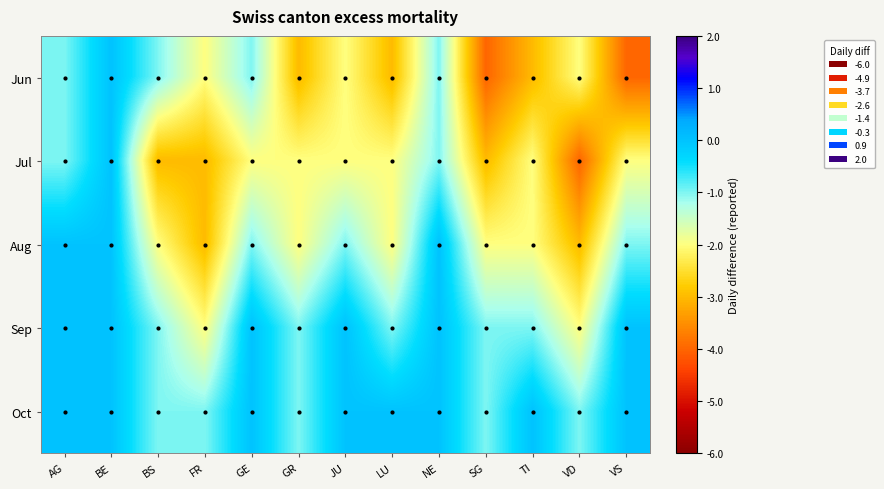

Reading left to right, transcribe all the data shown in this chart.

Jun: AG=-1	BE=0	BS=-1	FR=-2	GE=-1	GR=-3	JU=-2	LU=-3	NE=-1	SG=-4	TI=-3	VD=-2	VS=-4
Jul: AG=-1	BE=0	BS=-3	FR=-3	GE=-2	GR=-2	JU=-2	LU=-2	NE=-1	SG=-3	TI=-2	VD=-4	VS=-2
Aug: AG=0	BE=0	BS=-2	FR=-3	GE=-1	GR=-2	JU=-1	LU=-2	NE=0	SG=-2	TI=-2	VD=-3	VS=-1
Sep: AG=0	BE=0	BS=-1	FR=-2	GE=0	GR=-1	JU=0	LU=-1	NE=0	SG=-1	TI=-1	VD=-2	VS=0
Oct: AG=0	BE=0	BS=-1	FR=-1	GE=0	GR=-1	JU=0	LU=0	NE=0	SG=-1	TI=0	VD=-1	VS=0